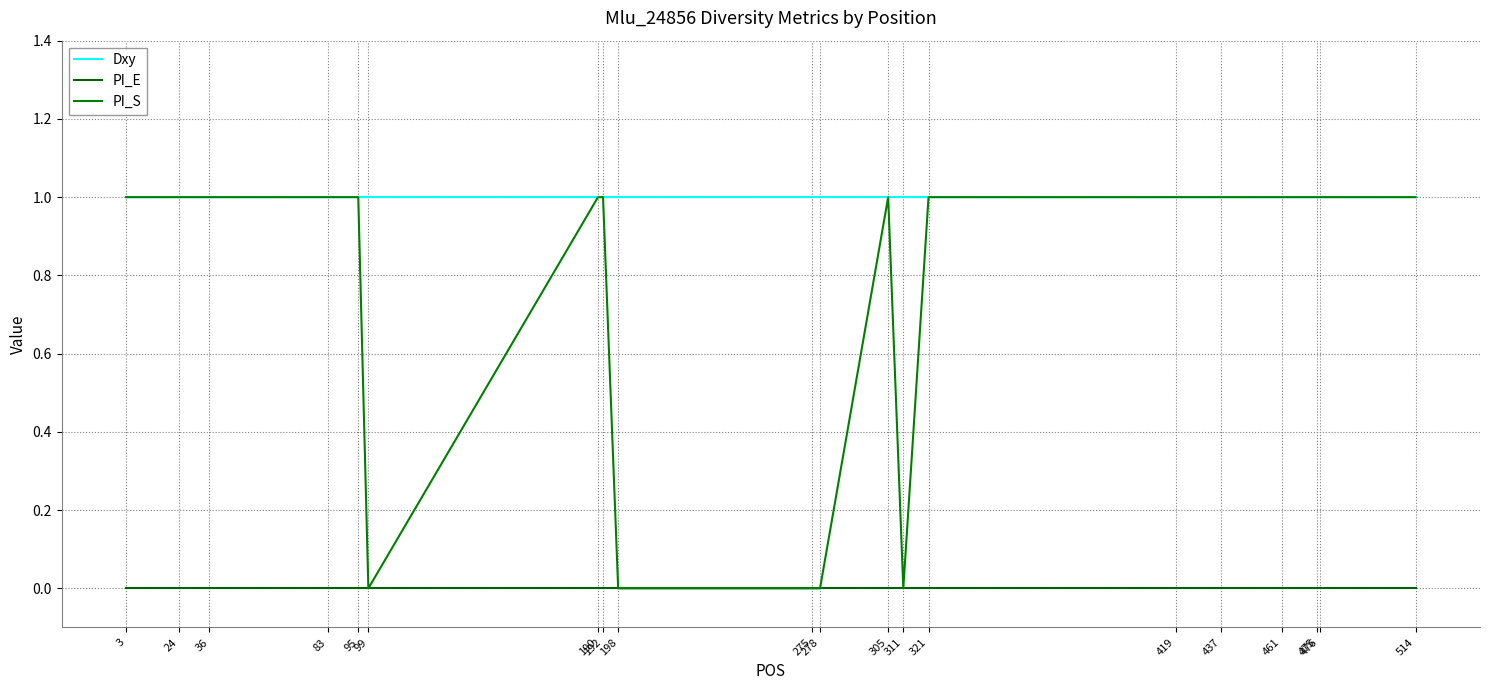

What is the difference between the highest and lowest values at 321?

1